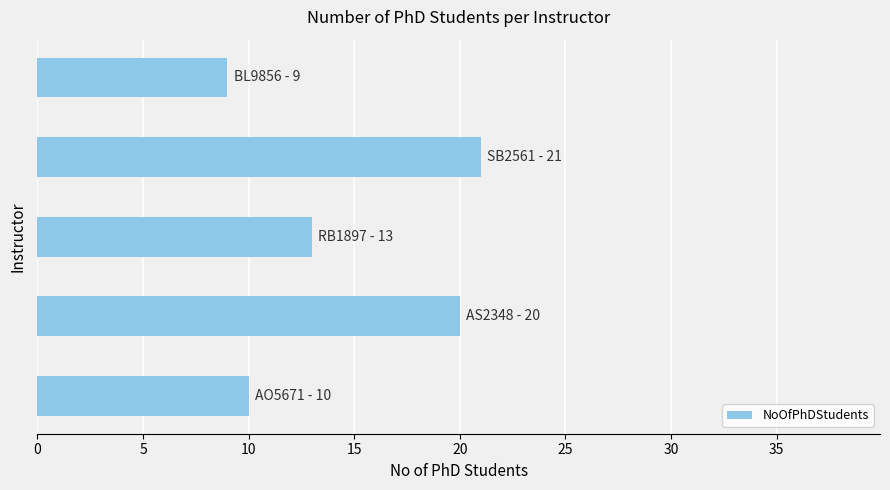

Count the number of categories in the chart.

5